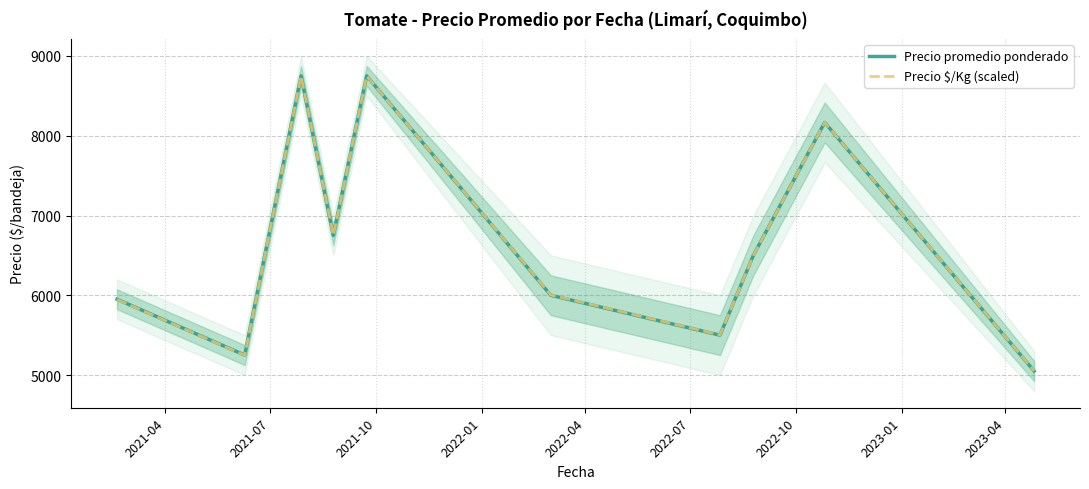

What is the minimum value for Precio $/Kg (scaled)?

5051.3